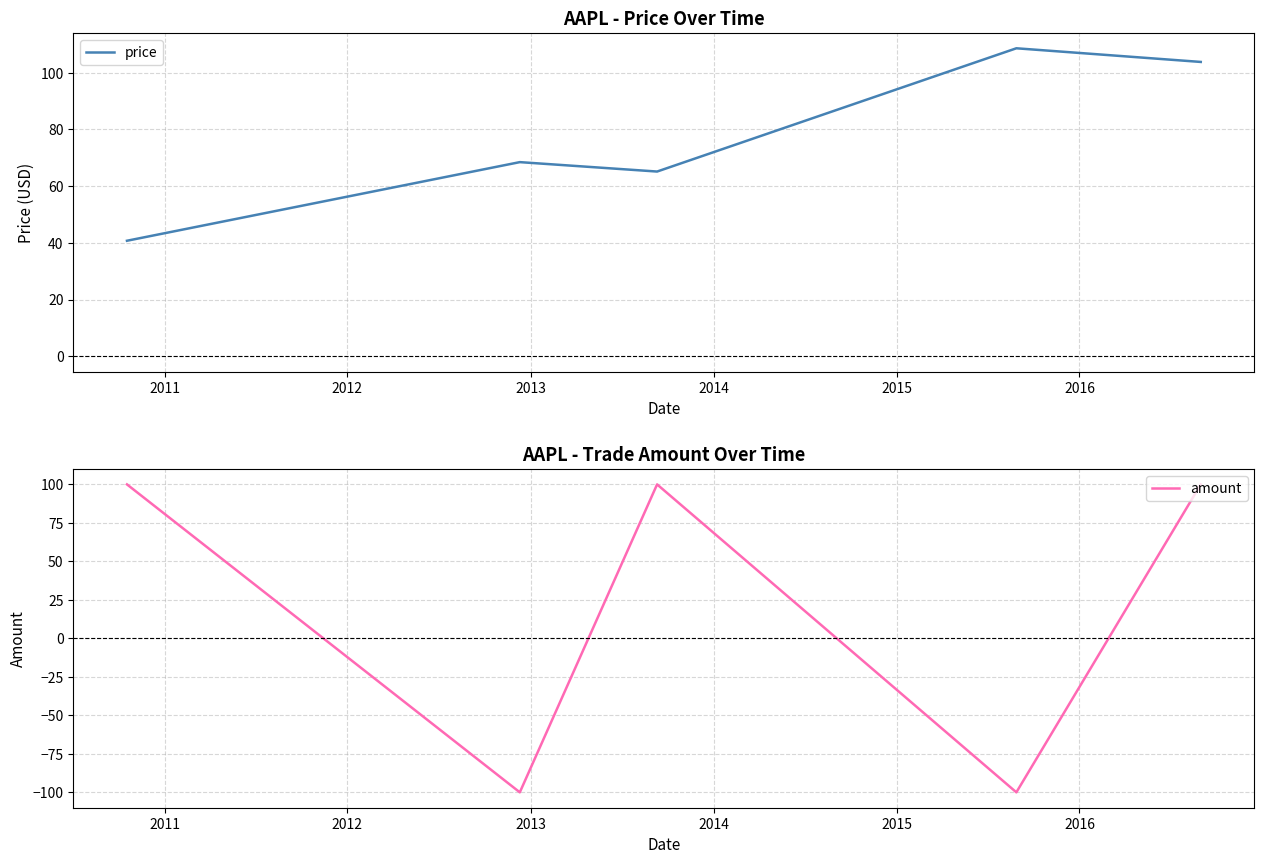

Is this an area chart (filled region under the line)?

No